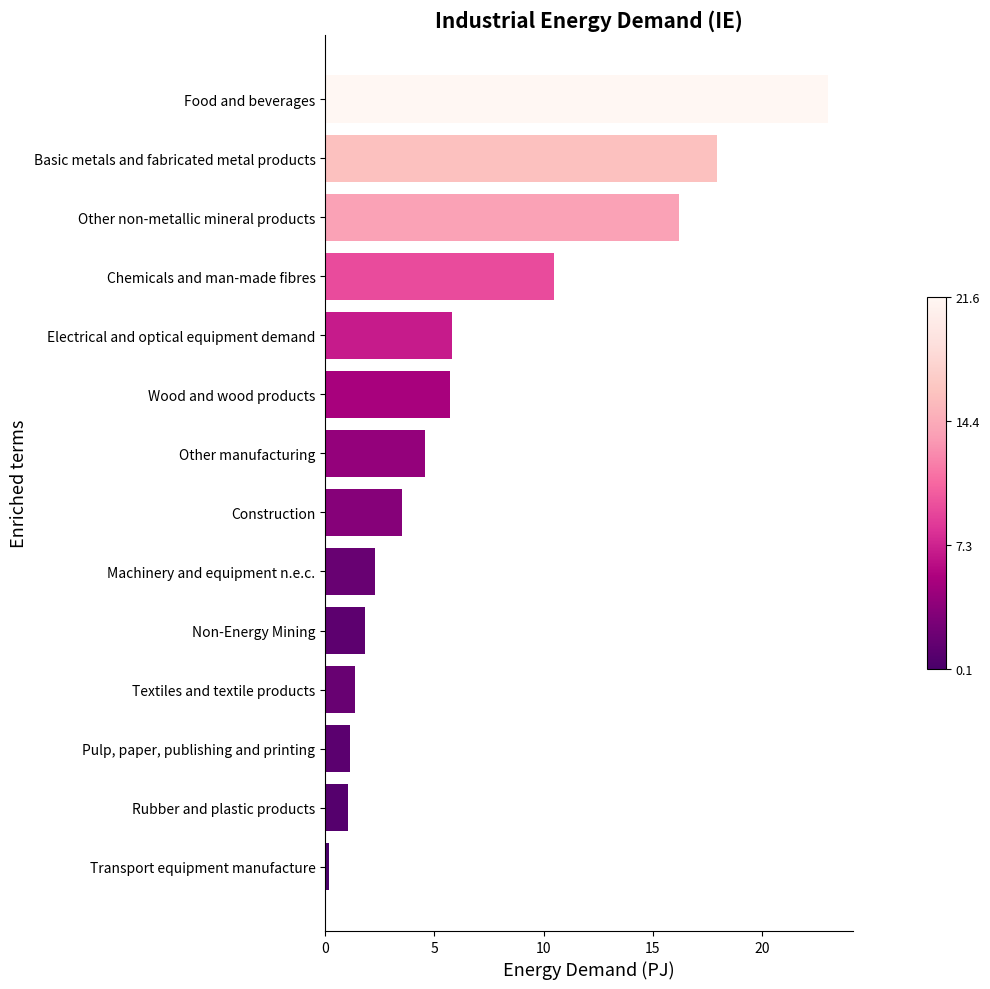

The value at Food and beverages is 34.5. True or false?

False